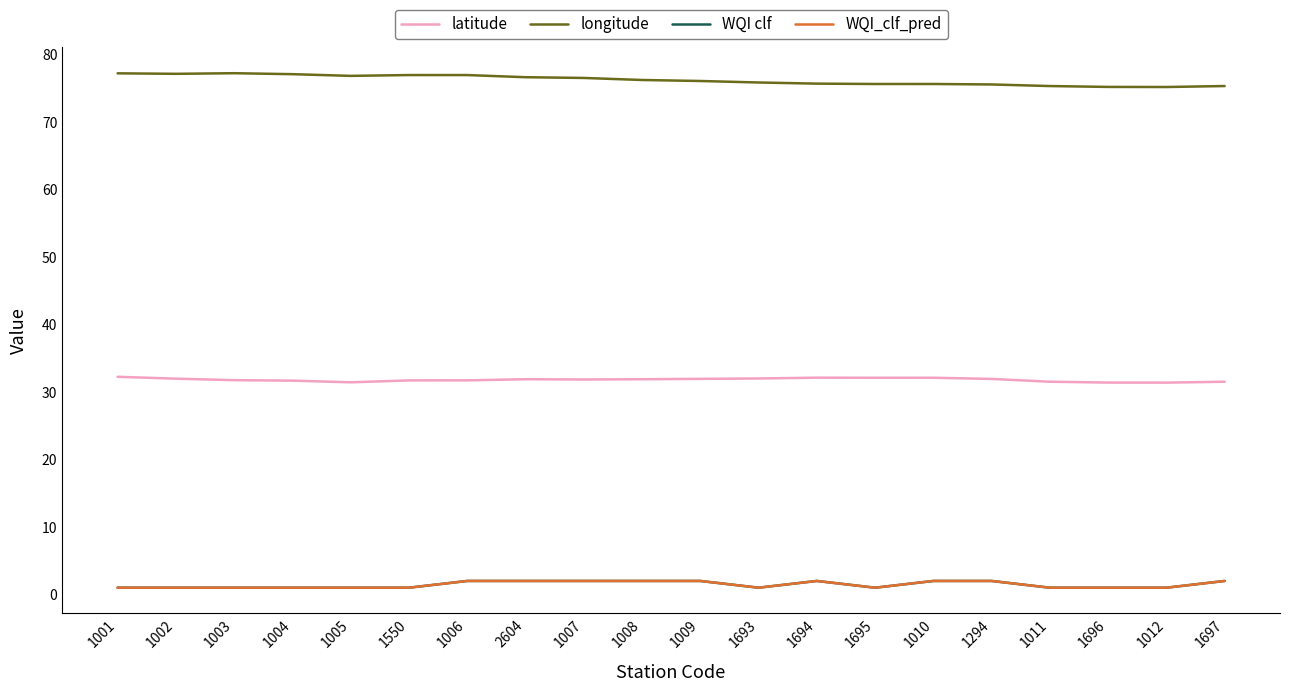

Reading right to left, transcribe all the data shown in this chart.

latitude: 1697=31.5	1012=31.4	1696=31.4	1011=31.5	1294=31.9	1010=32.1	1695=32.1	1694=32.1	1693=32.0	1009=31.9	1008=31.9	1007=31.8	2604=31.9	1006=31.7	1550=31.7	1005=31.4	1004=31.7	1003=31.7	1002=32.0	1001=32.2
longitude: 1697=75.3	1012=75.2	1696=75.2	1011=75.3	1294=75.5	1010=75.6	1695=75.6	1694=75.7	1693=75.8	1009=76.1	1008=76.2	1007=76.5	2604=76.6	1006=76.9	1550=76.9	1005=76.8	1004=77.1	1003=77.2	1002=77.1	1001=77.2
WQI clf: 1697=2.0	1012=1.0	1696=1.0	1011=1.0	1294=2.0	1010=2.0	1695=1.0	1694=2.0	1693=1.0	1009=2.0	1008=2.0	1007=2.0	2604=2.0	1006=2.0	1550=1.0	1005=1.0	1004=1.0	1003=1.0	1002=1.0	1001=1.0
WQI_clf_pred: 1697=2.0	1012=1.0	1696=1.0	1011=1.0	1294=2.0	1010=2.0	1695=1.0	1694=2.0	1693=1.0	1009=2.0	1008=2.0	1007=2.0	2604=2.0	1006=2.0	1550=1.0	1005=1.0	1004=1.0	1003=1.0	1002=1.0	1001=1.0